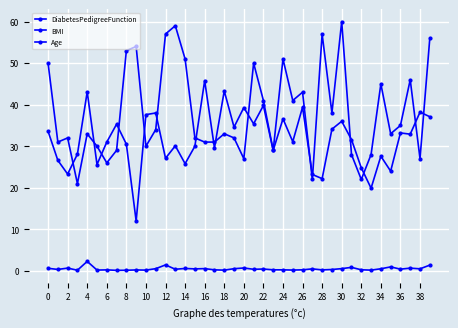

How many distinct data groups are displayed?

3